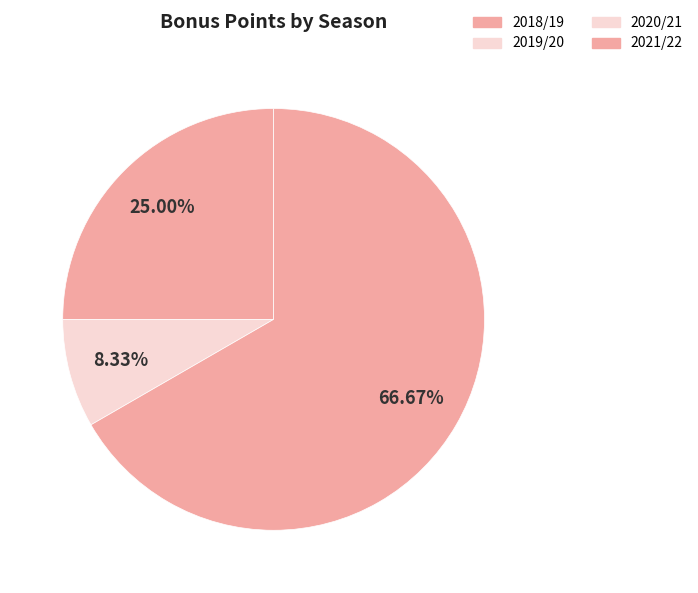

Count the number of slices in the pie.

4